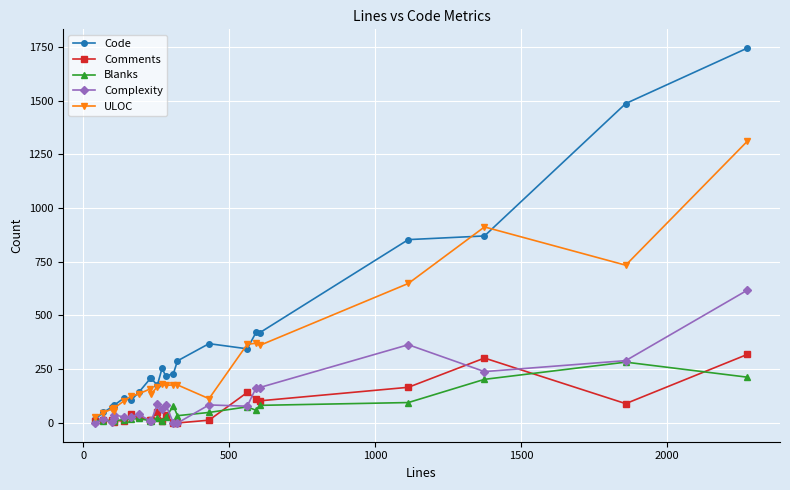

At how many categories does at least one series exceed 1150?

2